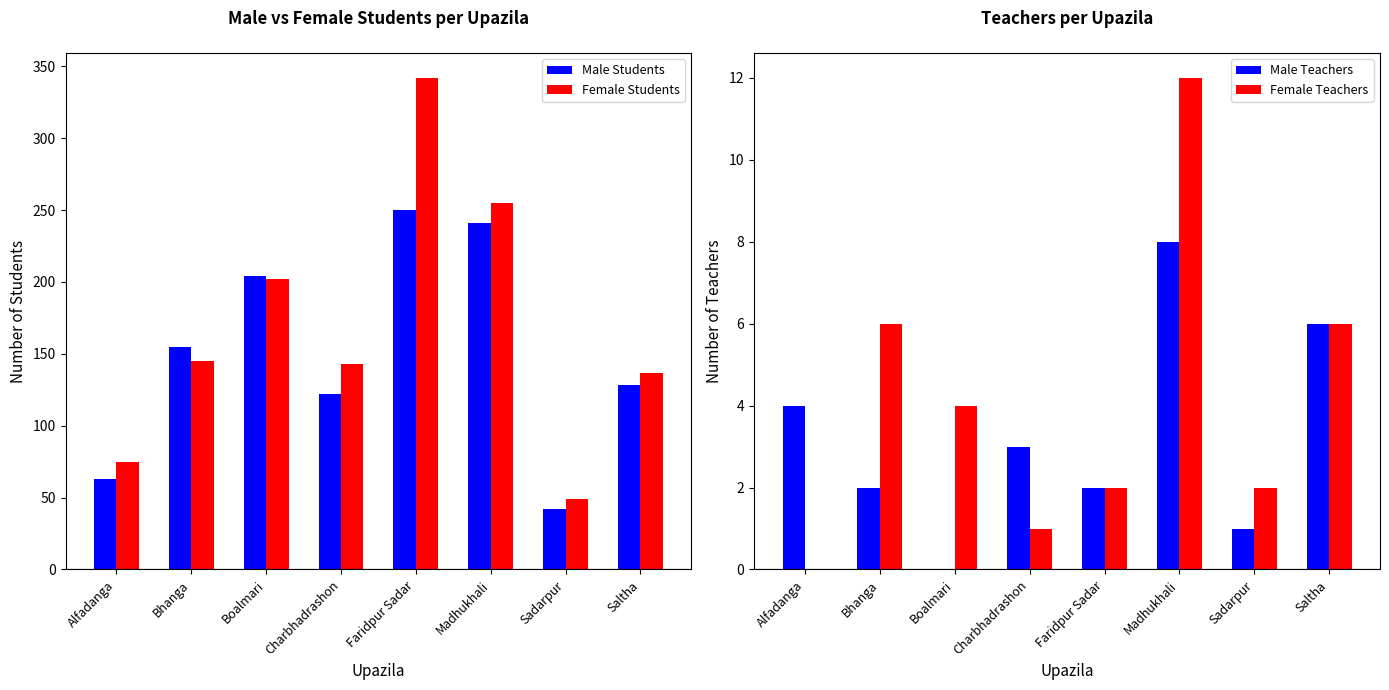

The value of Male Students at Boalmari is 101. True or false?

False